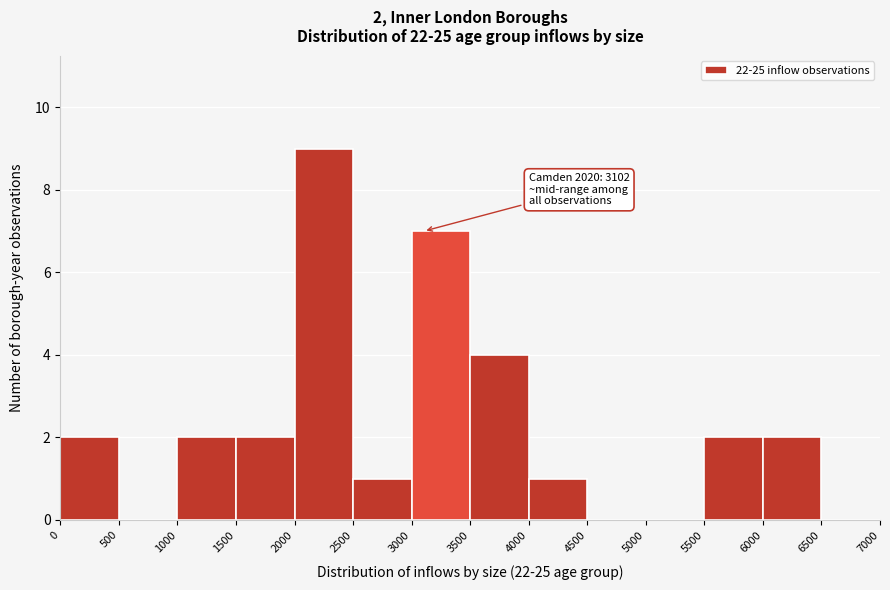

Over which range of the x-axis is the bar tallest?

2000 to 2500